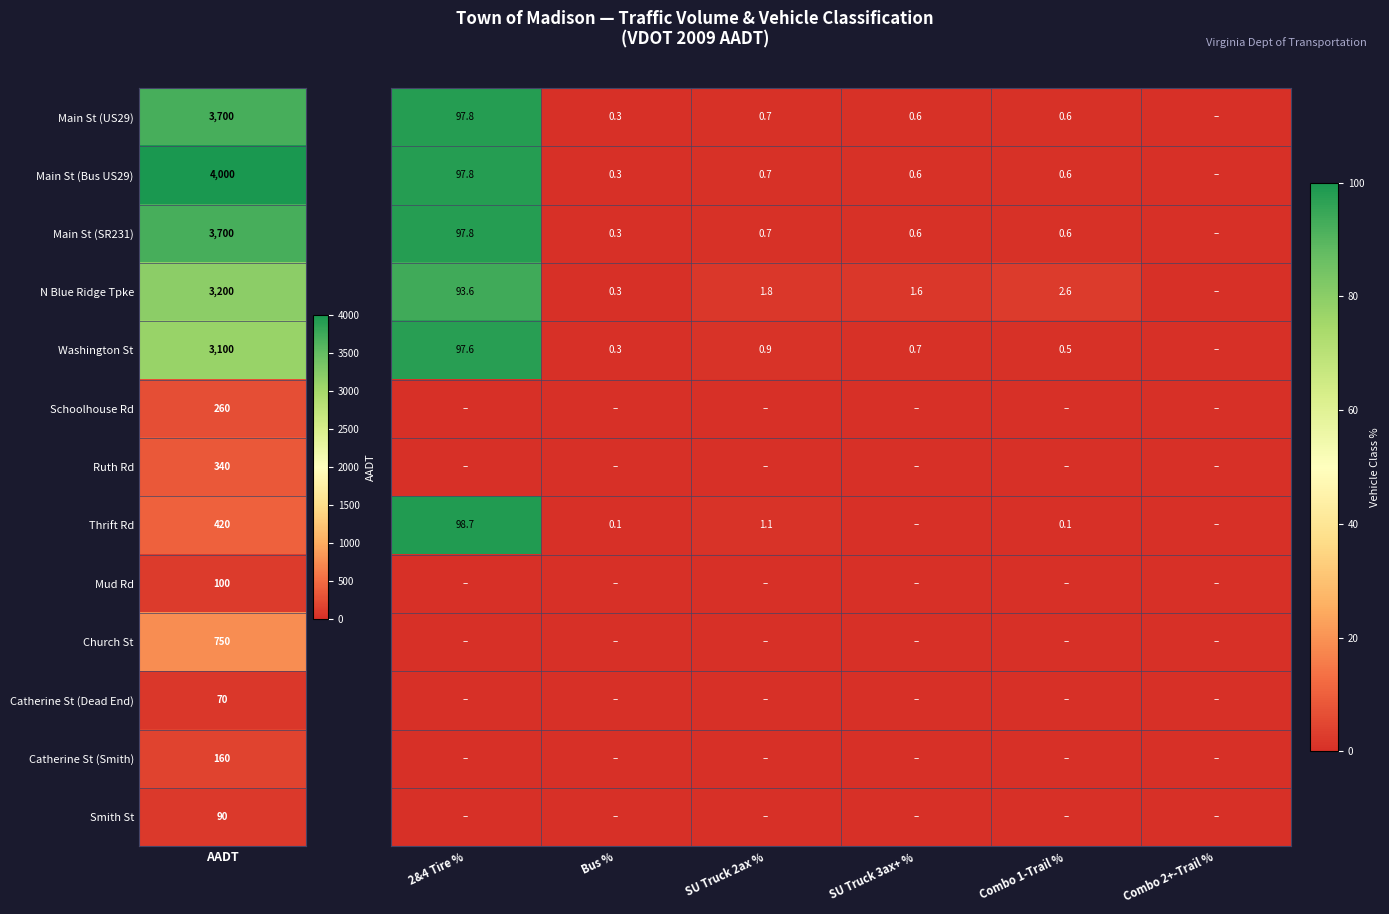

Which has a higher value, Combo 1-Trail % or 2&4 Tire %?

2&4 Tire %